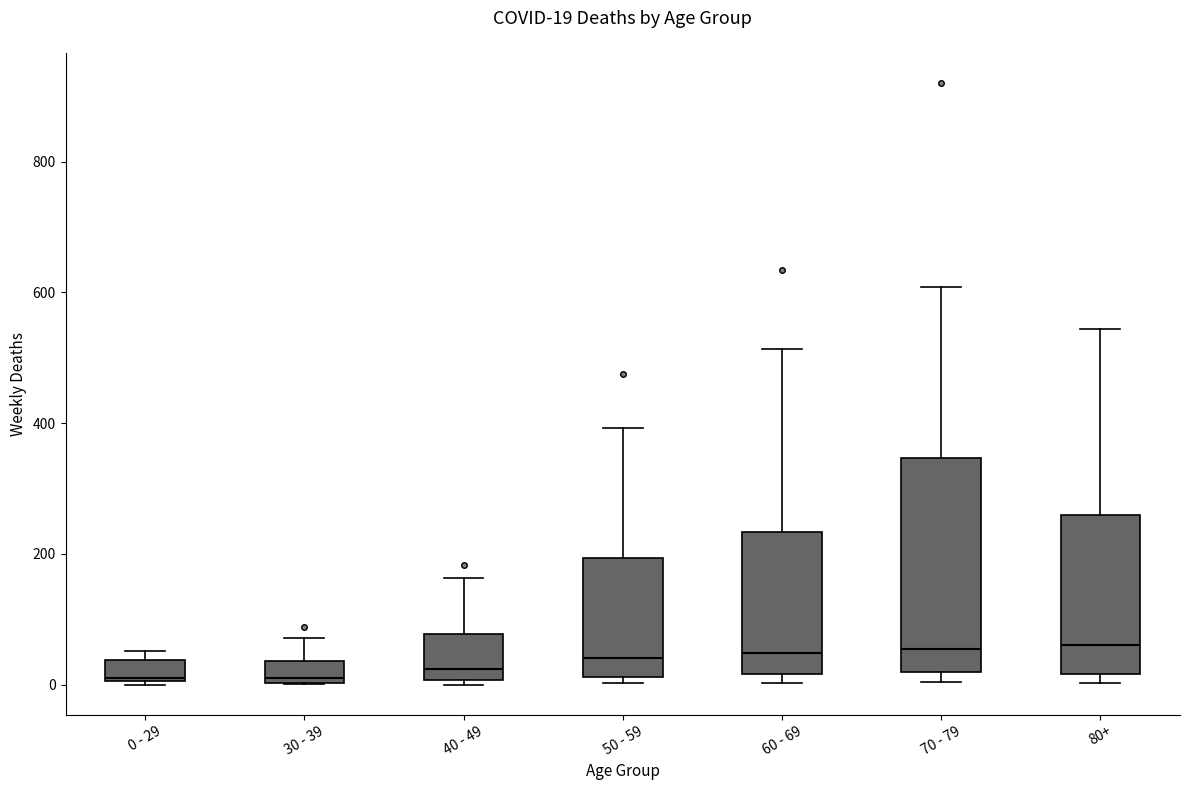

Comparing the boxes themselves (not the whiskers), which one is the tallest?

70 - 79